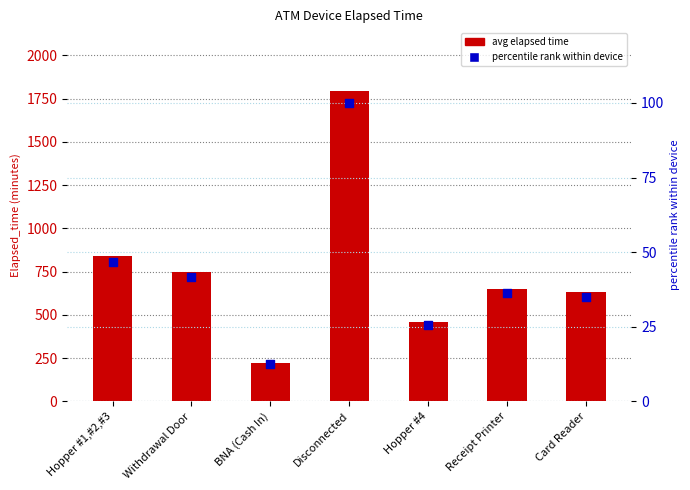

At how many categories does at least one series exceed 1560?

1